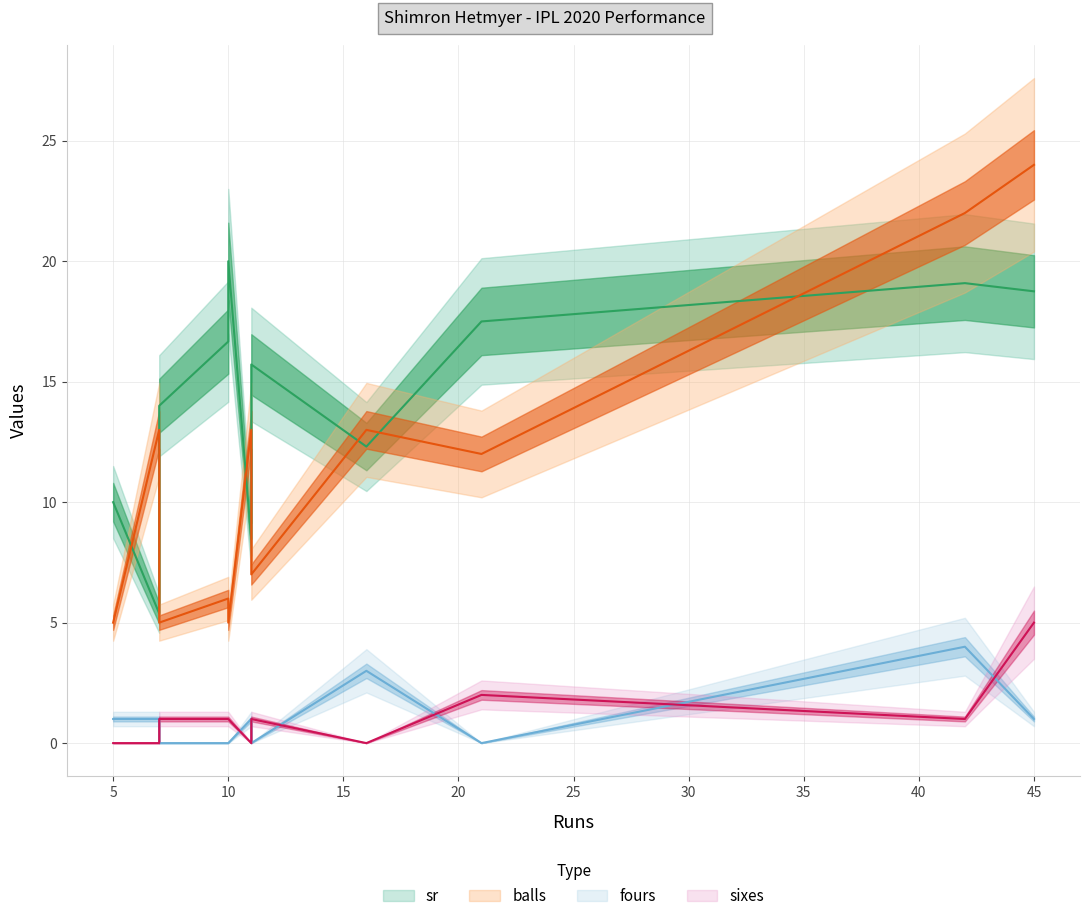

True or false: balls and sixes intersect in this chart.

False